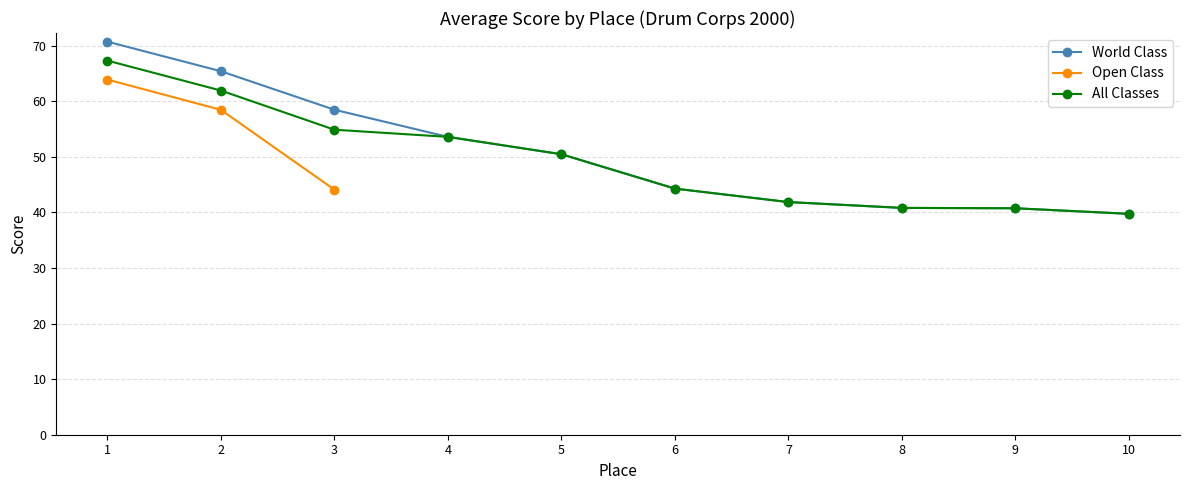

Is this an area chart (filled region under the line)?

No